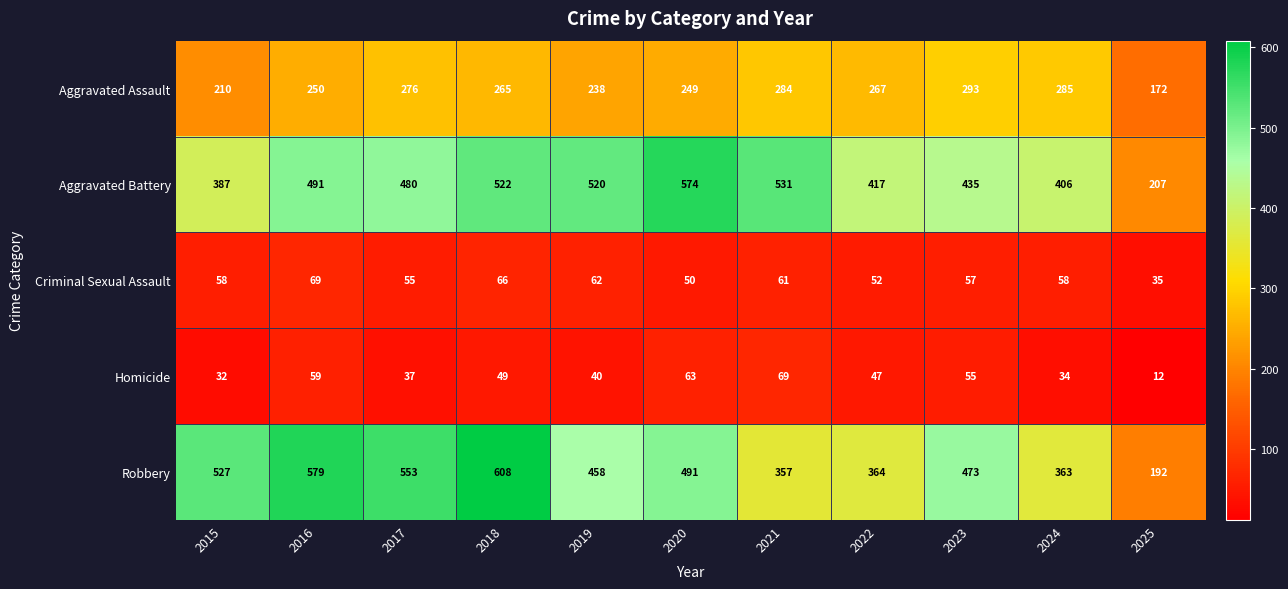

True or false: Homicide has a value of 30 at 2016.

False